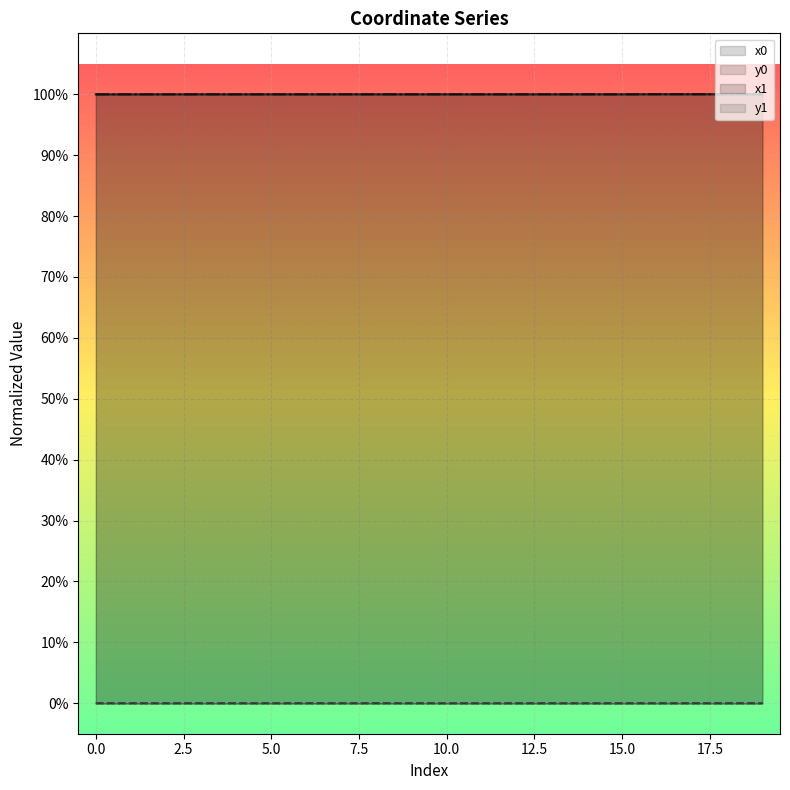

At how many categories does at least one series exceed 0?

20